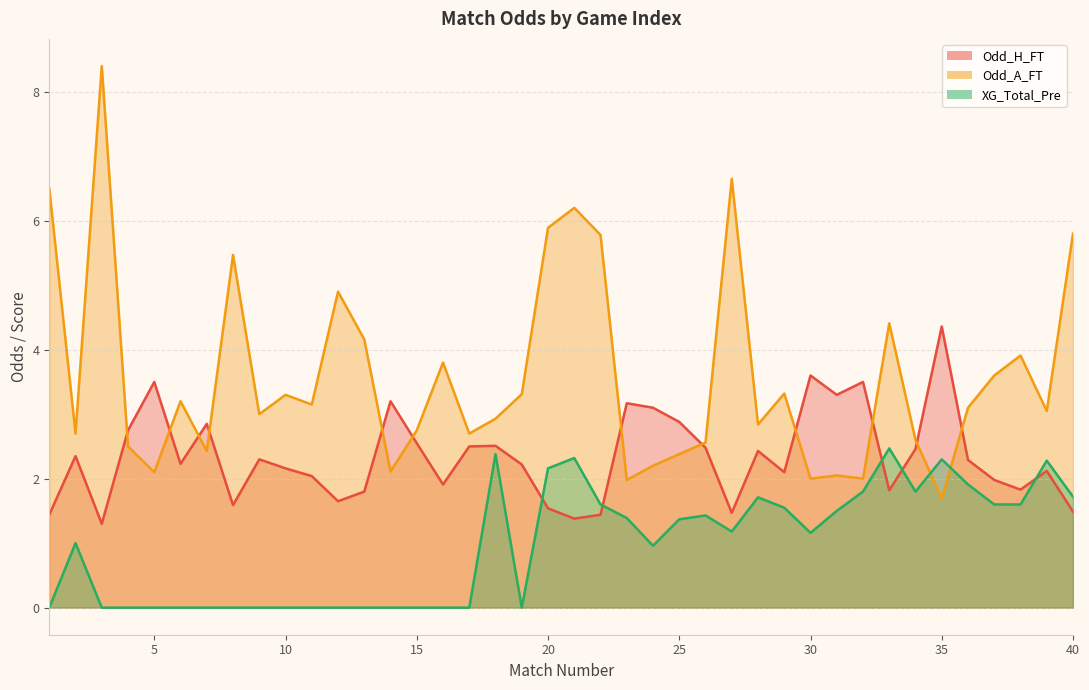

The XG_Total_Pre series shows 1.2 at 12. True or false?

False